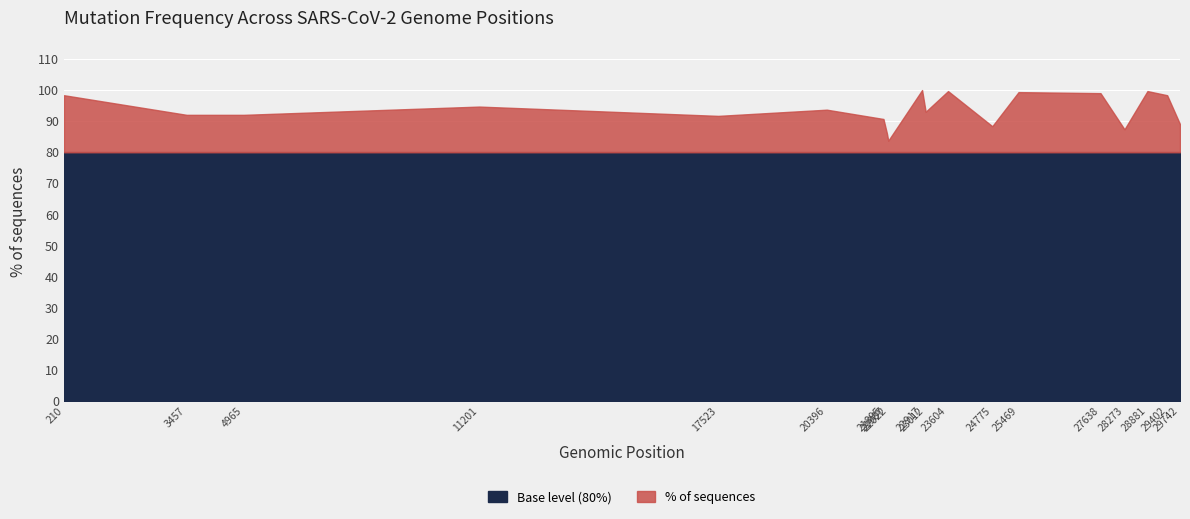

What is the greatest value displayed?

100.0